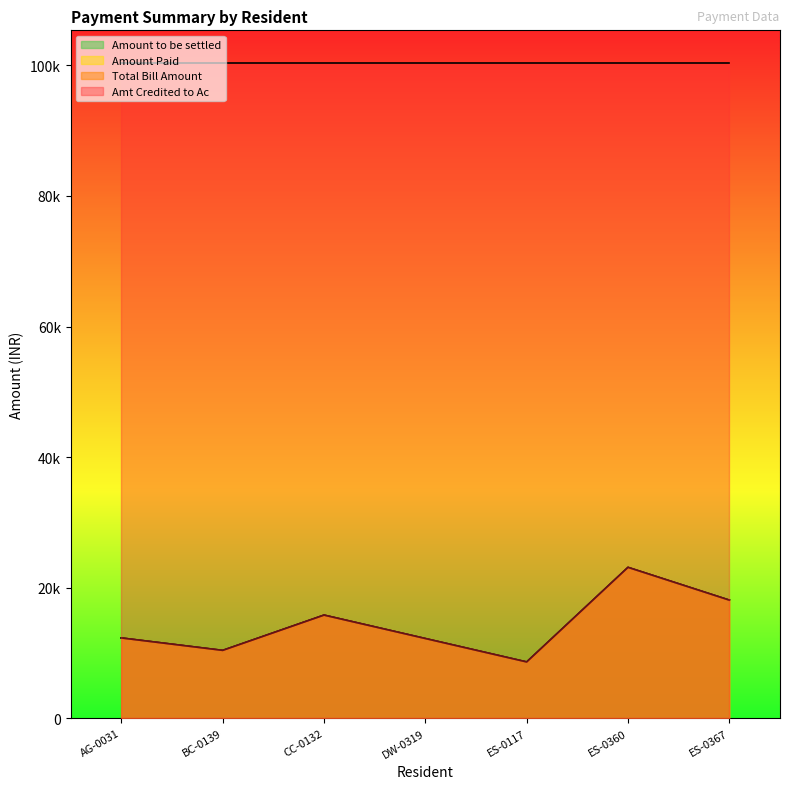

What is the maximum value for Total Bill Amount?

23105.0